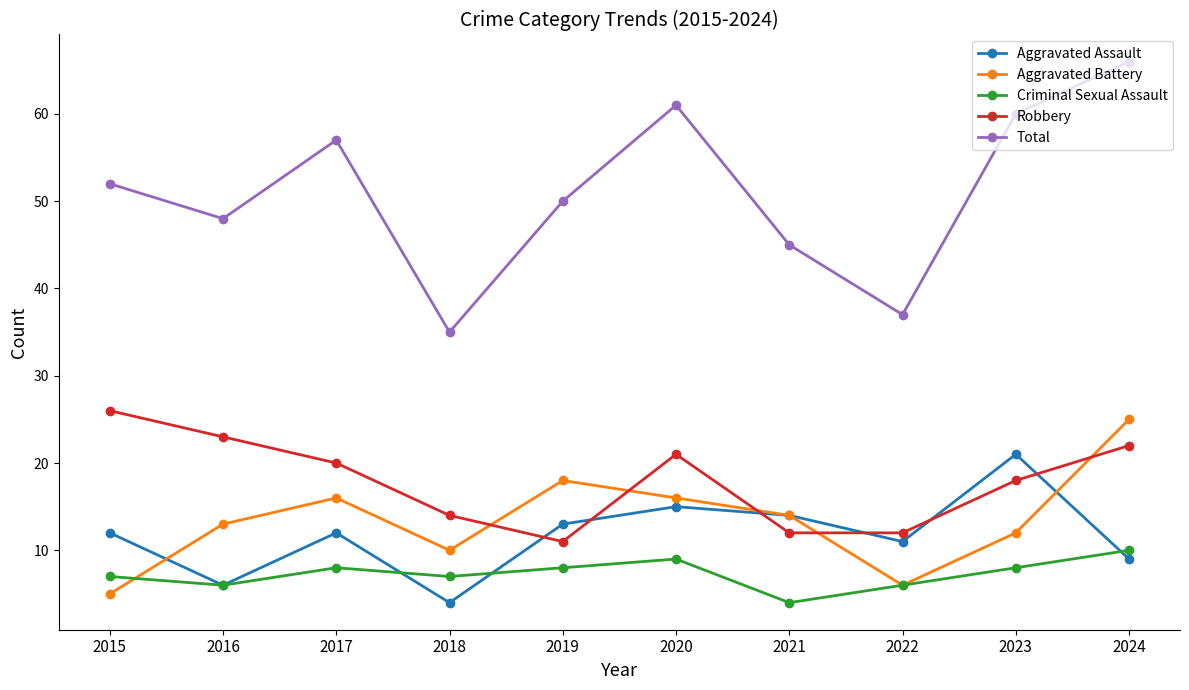

What is the average value of the Criminal Sexual Assault series?

7